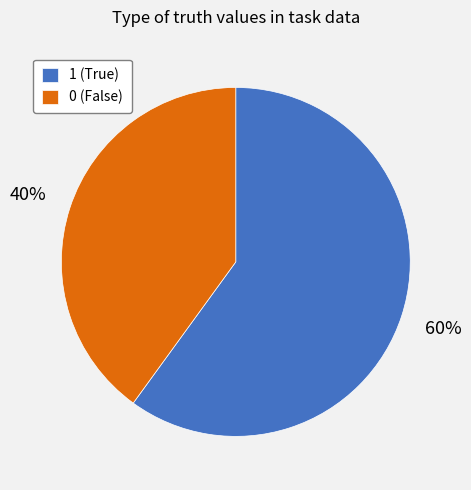

Combined, do 1 (True) and 0 (False) account for over 50%?

Yes